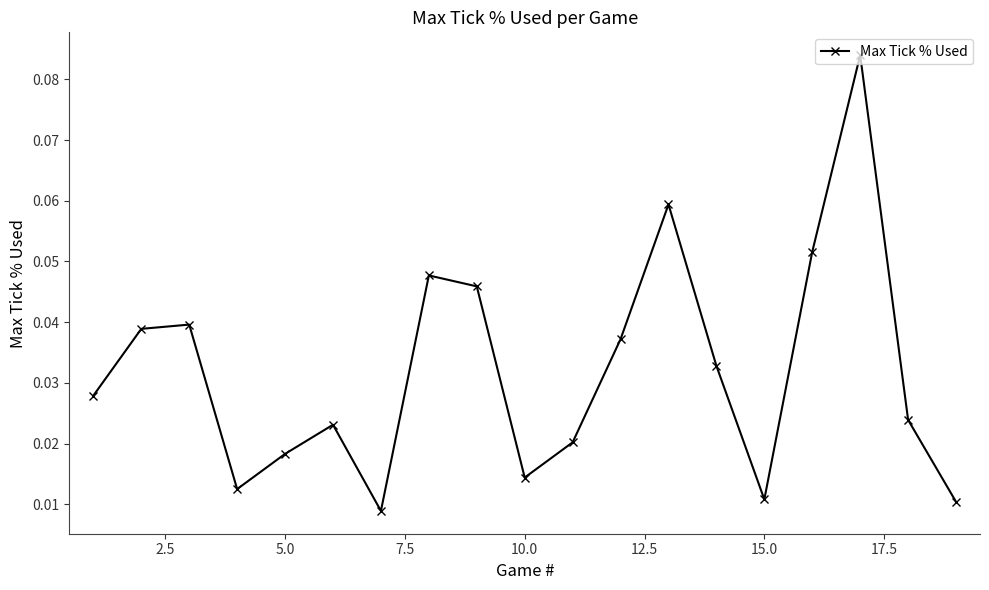

How many values are between 0 and 1?

19